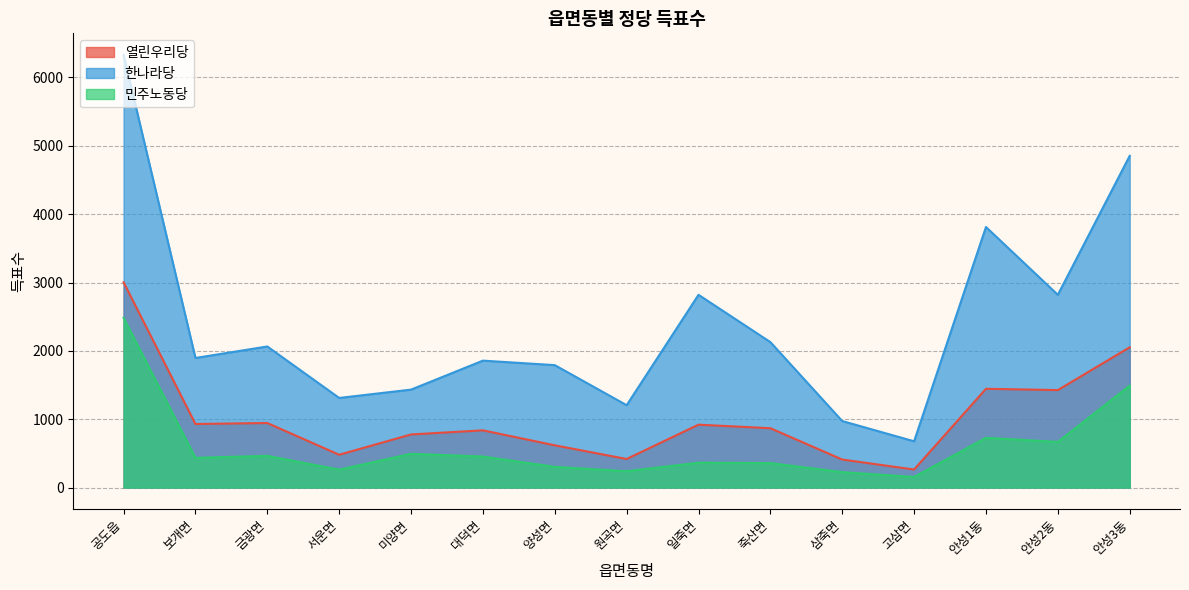

True or false: 열린우리당 and 민주노동당 cross at least once.

False